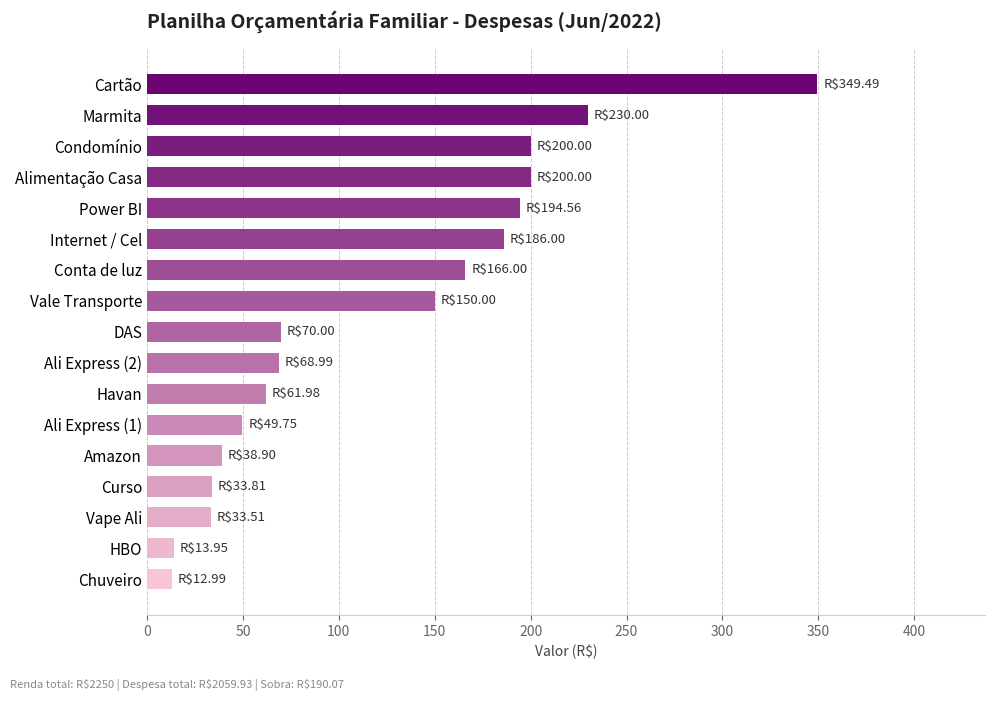

Does the chart contain any negative values?

No